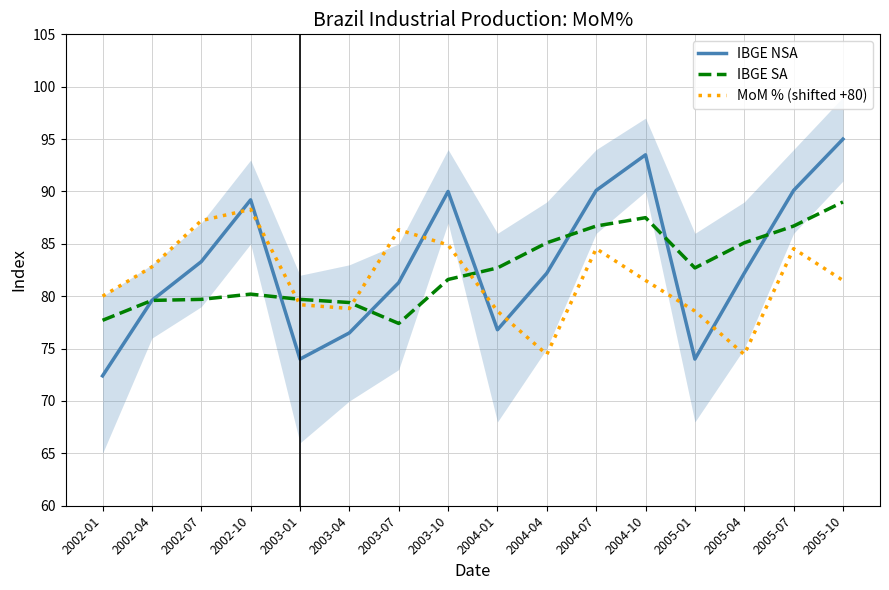

Where does the IBGE NSA series first go above 82?

2002-07